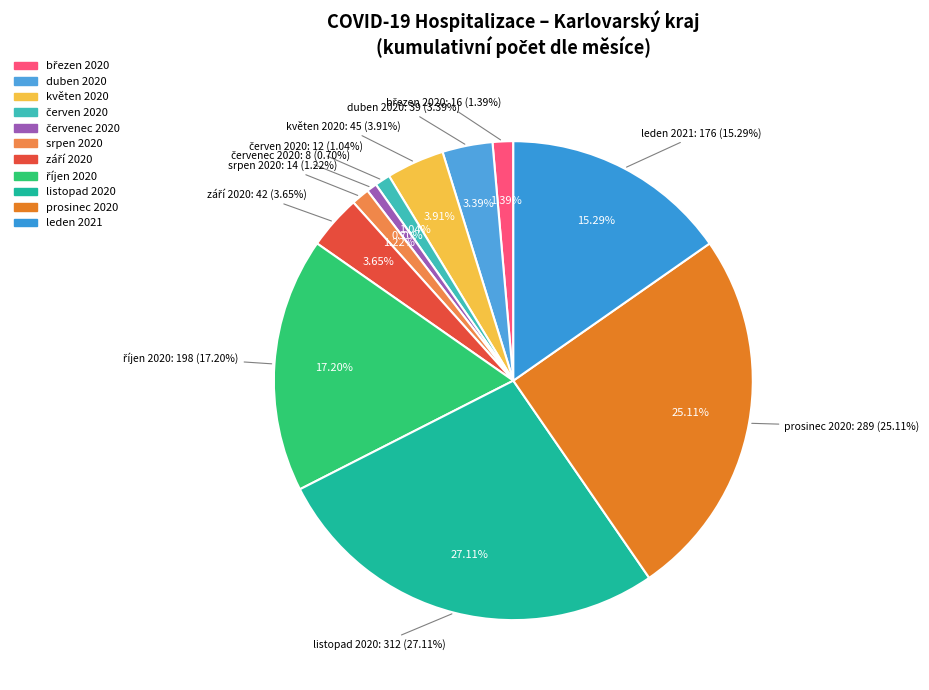

Is it true that 31.03.2020 is 7% of the pie?

False